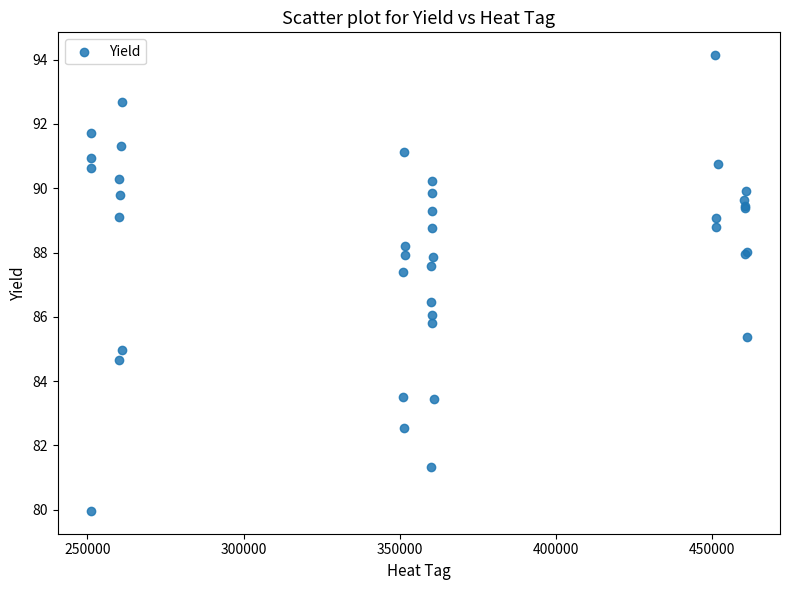

What Y value in the scatter plot is closest to 87?

87.4